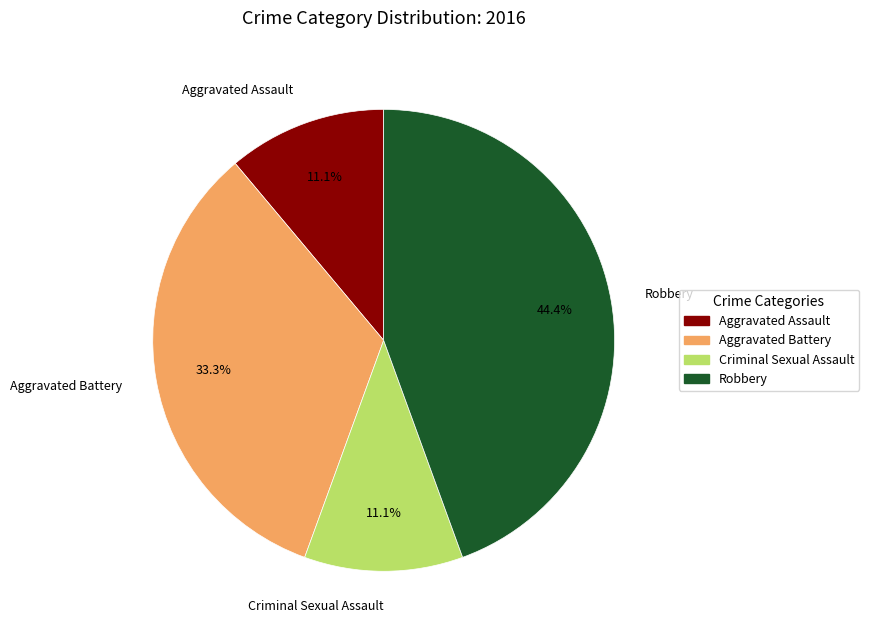

To the nearest percent, what is the combined percentage of Robbery and Aggravated Assault?

56%